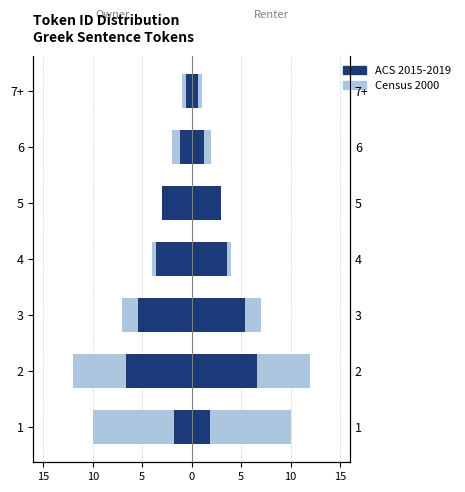

Rank the series by their average value, from highest to lowest.

Census 2000 (Renter), ACS 2015-2019 (Renter), ACS 2015-2019 (Owner), Census 2000 (Owner)